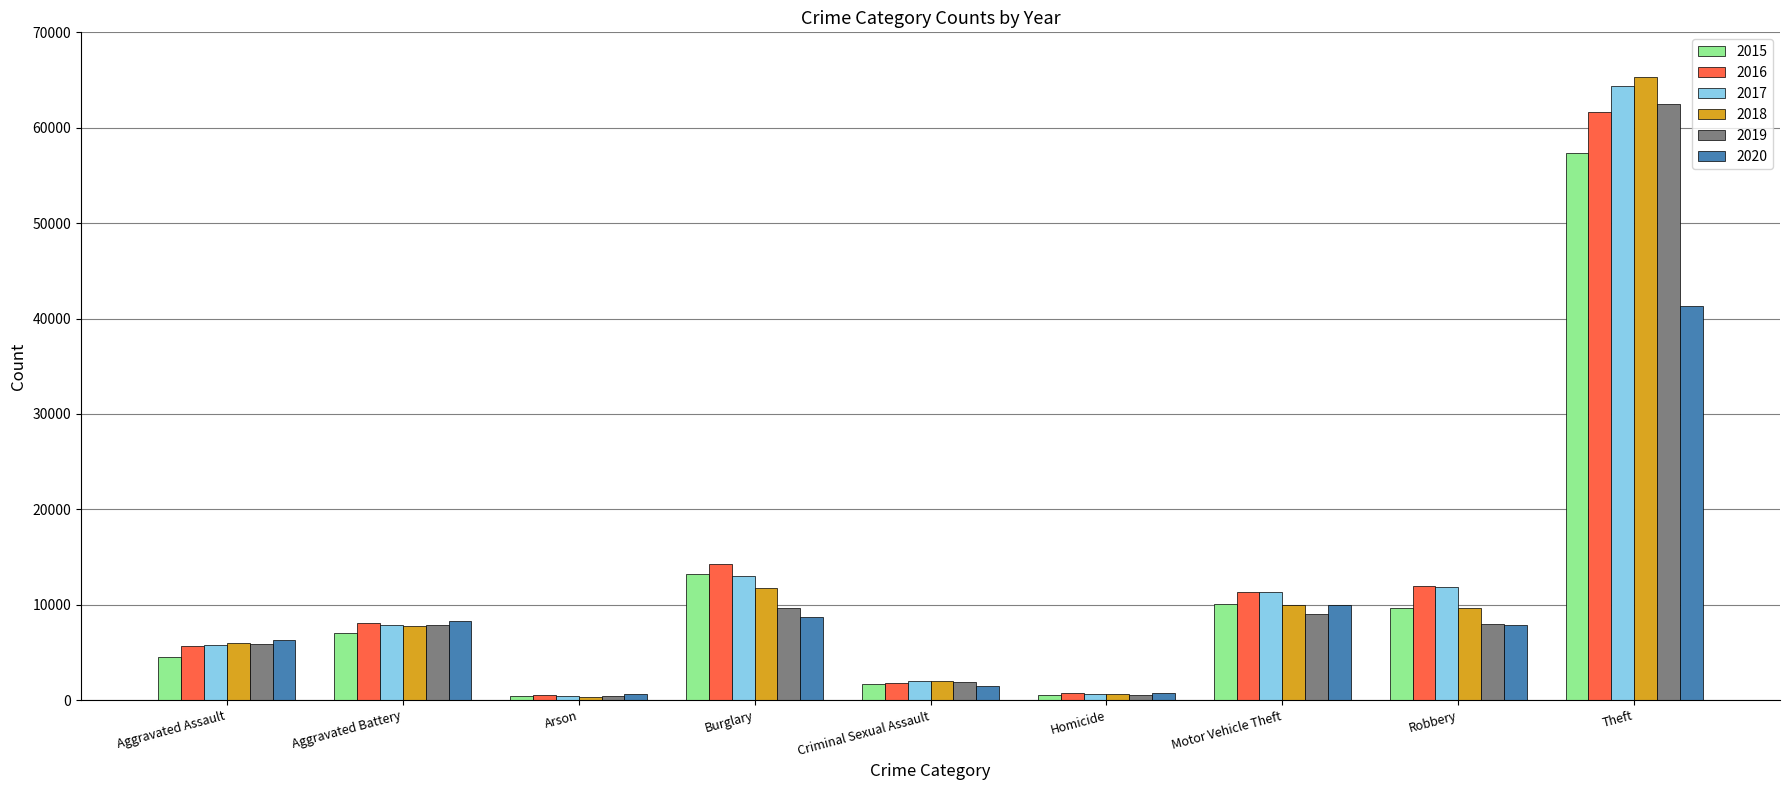

How many bars are there in total?

54